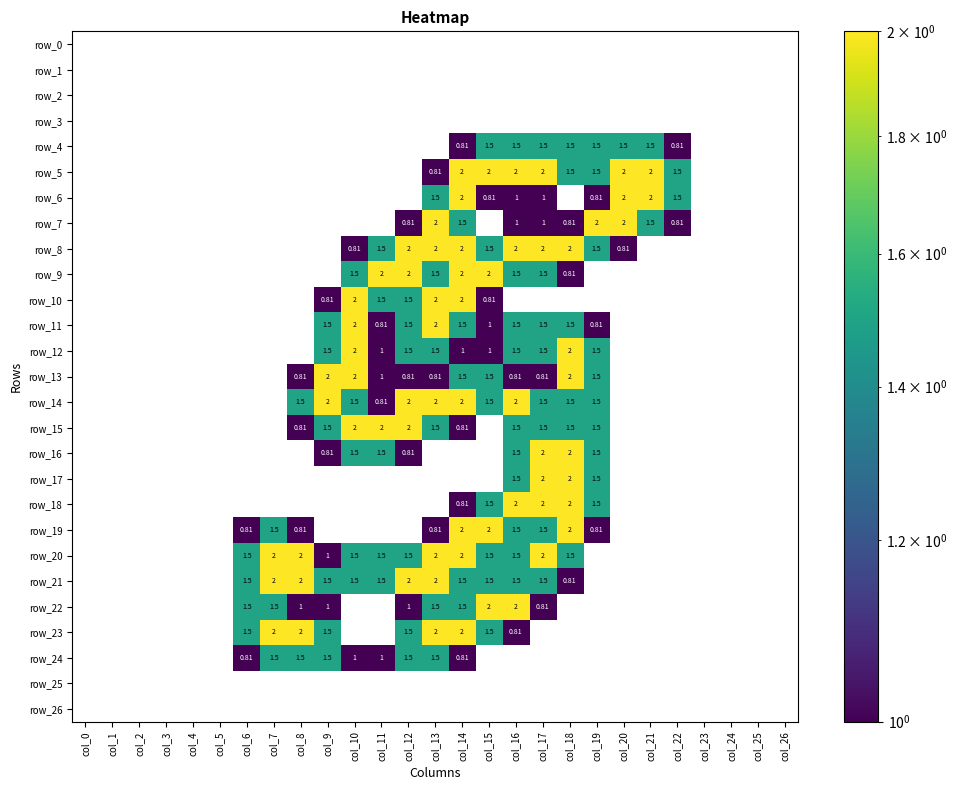

The value of row_21 at col_3 is -0.9. True or false?

False